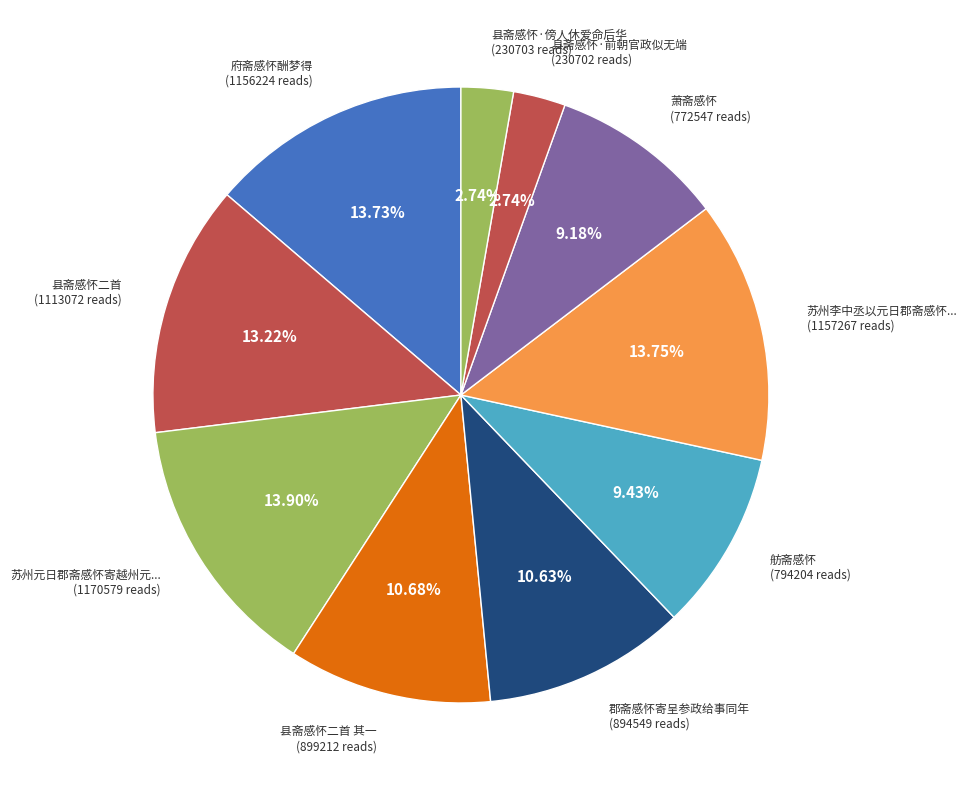

Count the number of slices in the pie.

10